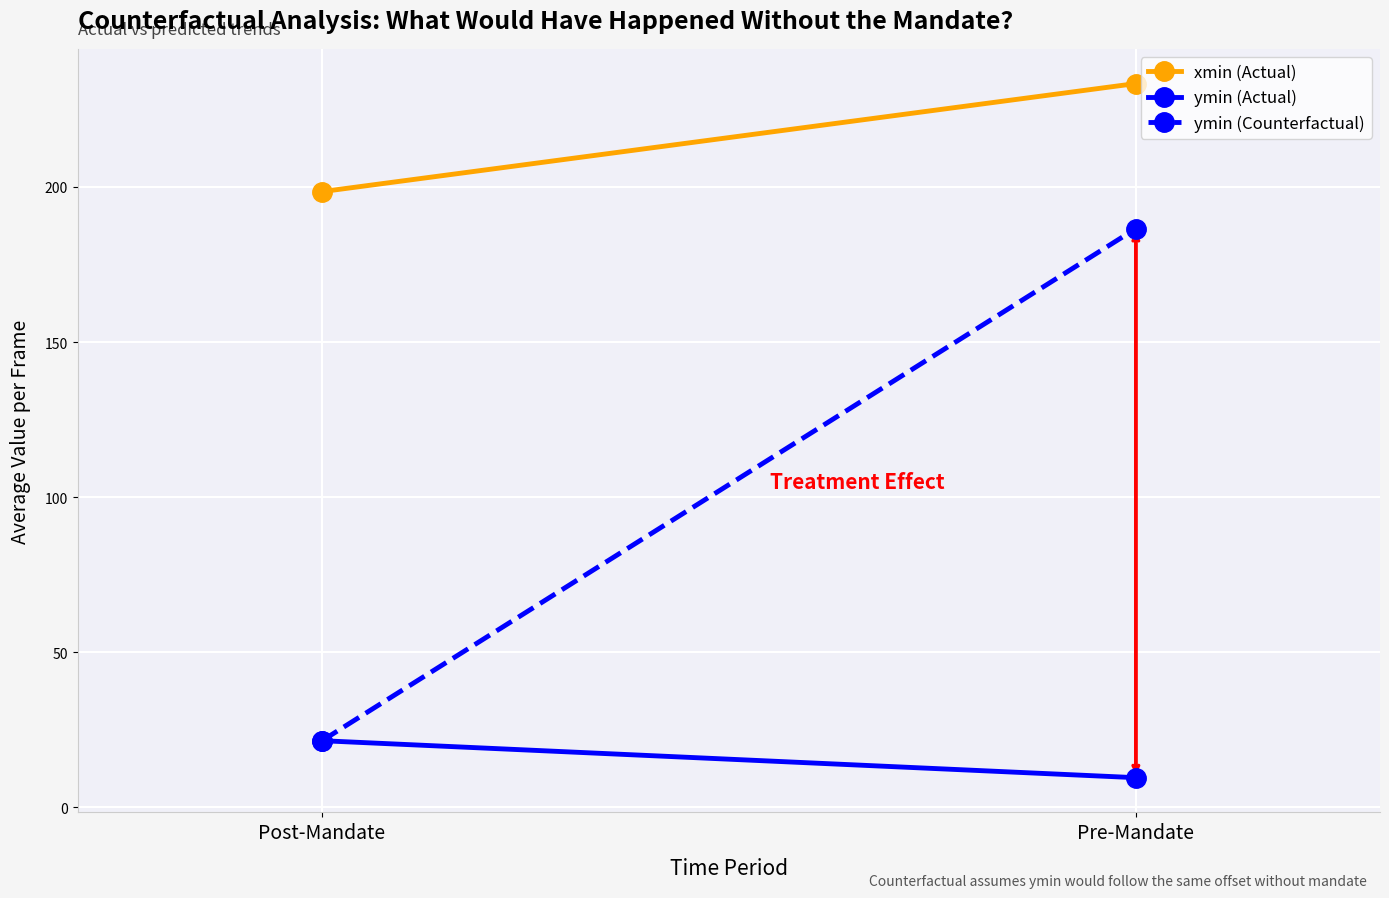

What is the label of the 2nd point from the right?

Post-Mandate